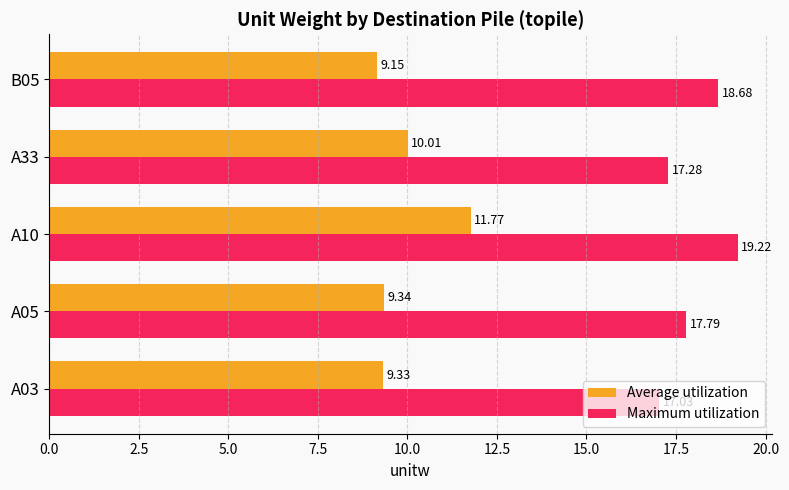

What is the sum of all Average utilization values?

49.6